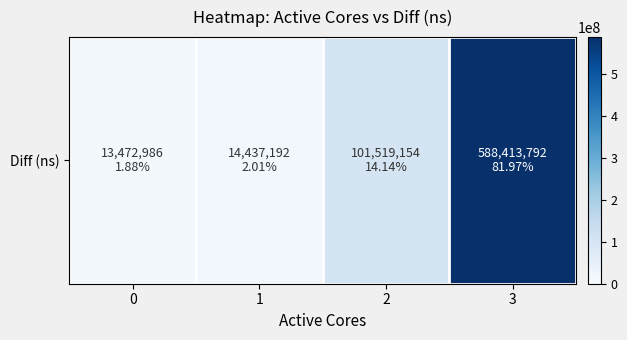

List the labels in order of value, smallest first.

0, 1, 2, 3